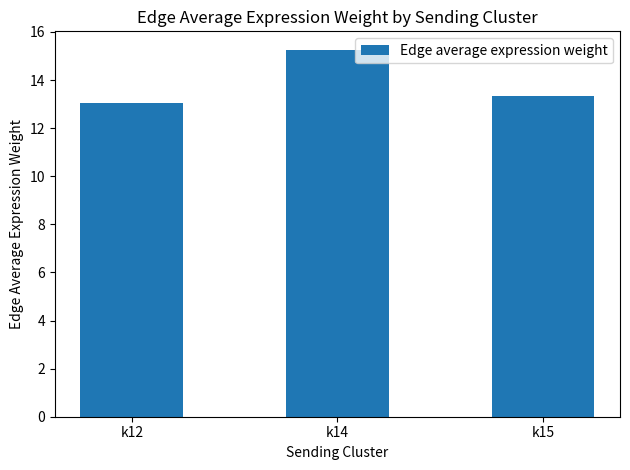

The chart shows a value of 2.9 at k12. True or false?

False